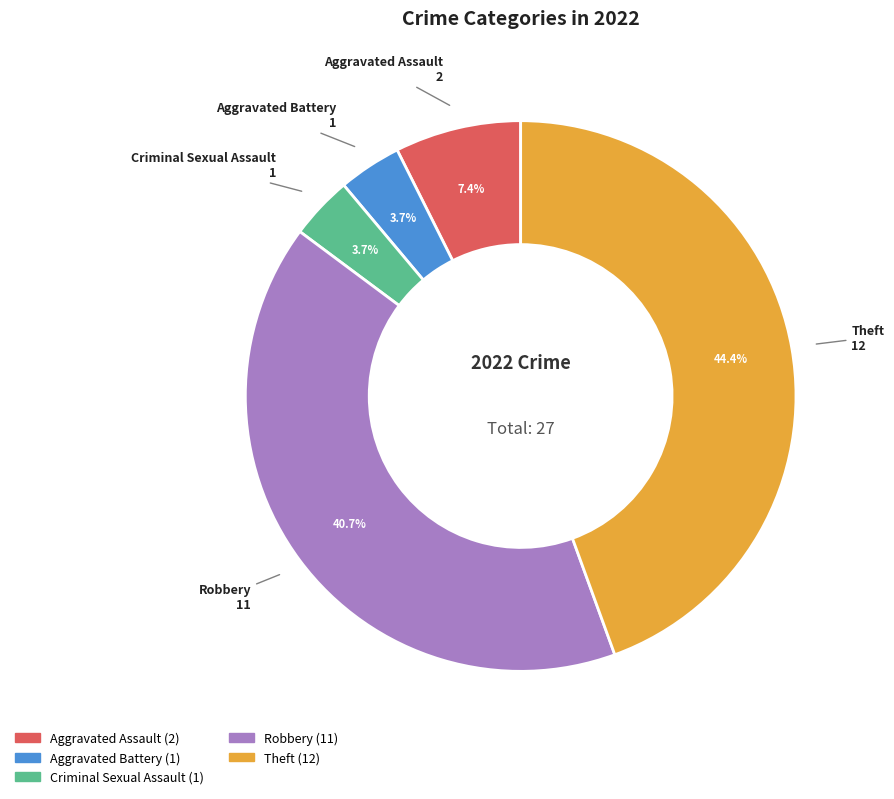

What is the largest slice in the pie chart?

Theft